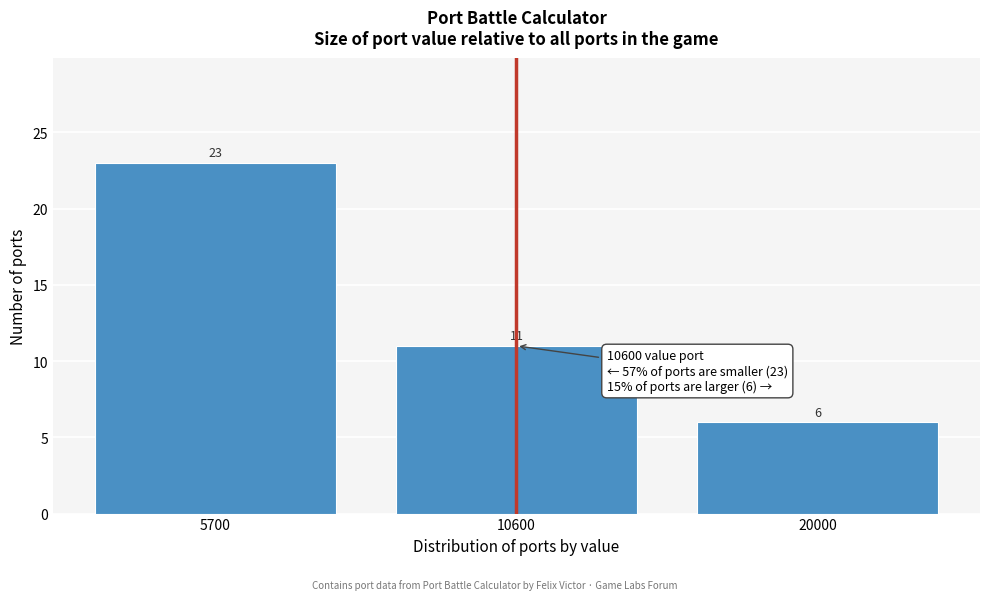

Reading left to right, what are all the values shown in this chart?

23	11	6